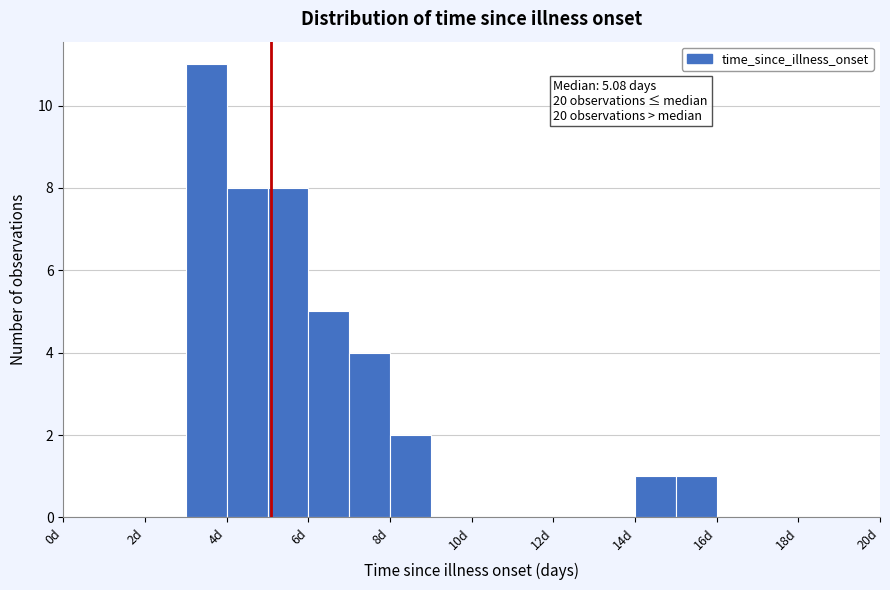

Over which range of the x-axis is the bar tallest?

3 to 4